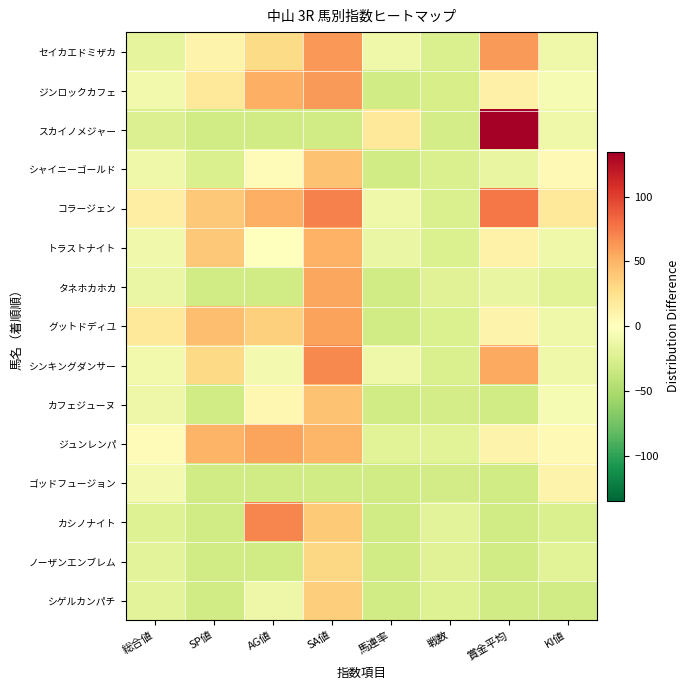

At 賞金平均, list the series in order from smallest to largest.

カフェジューヌ, ゴッドフュージョン, カシノナイト, ノーザンエンブレム, シゲルカンパチ, シャイニーゴールド, タネホカホカ, グットドディユ, ジュンレンパ, トラストナイト, ジンロックカフェ, シンキングダンサー, セイカエドミザカ, コラージェン, スカイノメジャー